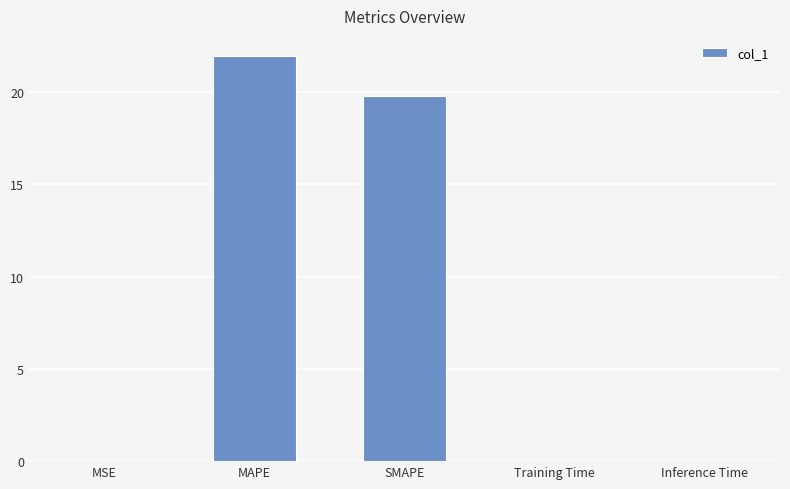

True or false: the data shows 0.0 at Training Time.

True